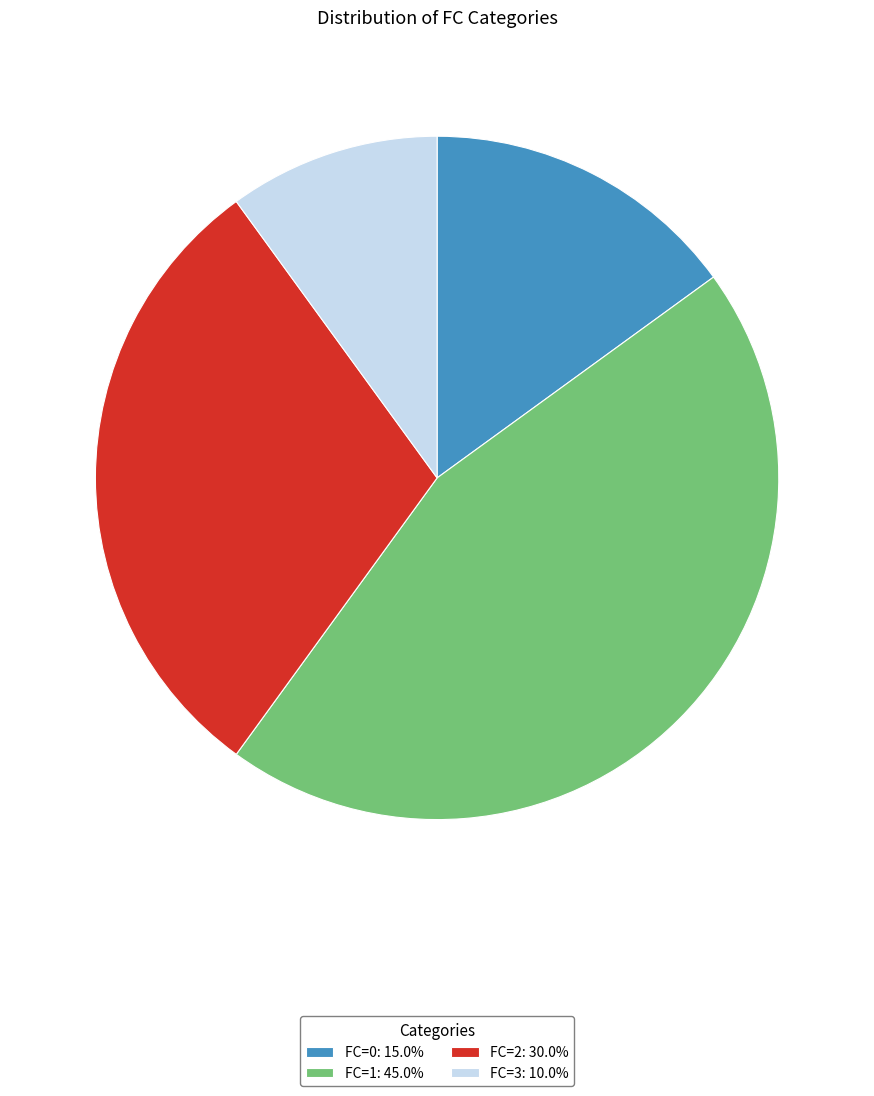

Which slice is the largest?

FC=1